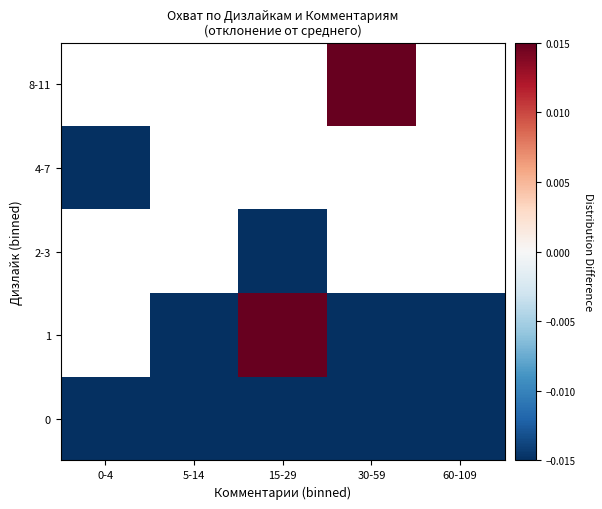

At which label does 0 reach its peak?

0-4